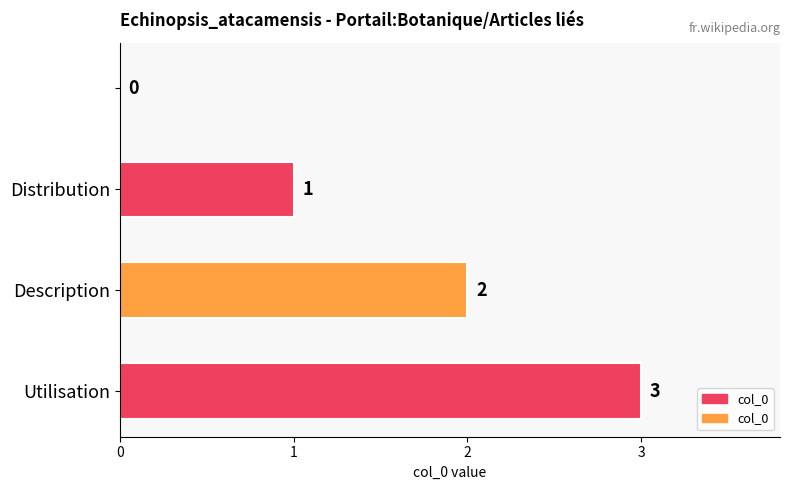

What is the average value?

2